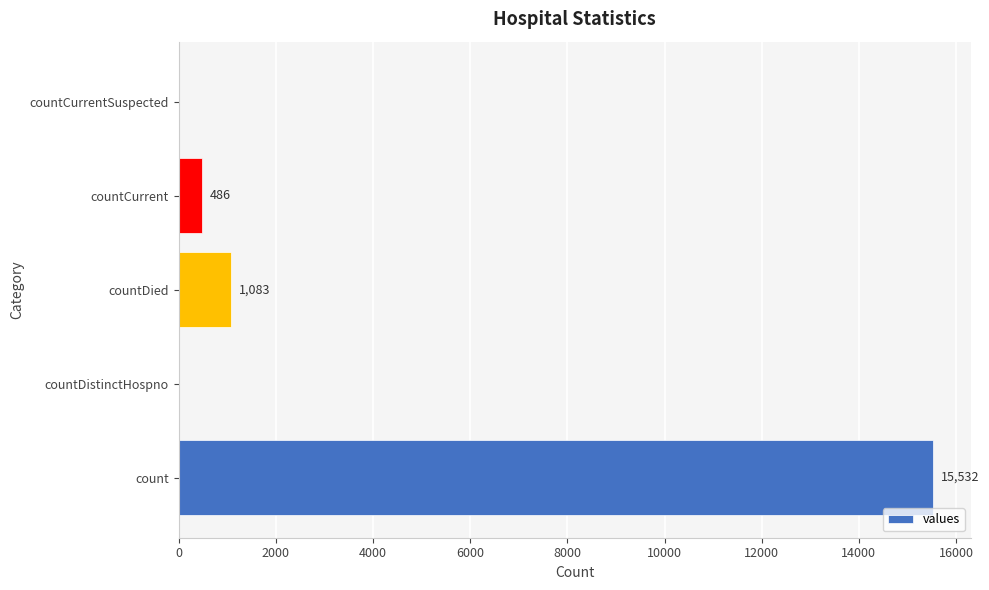

Are the bars horizontal?

Yes